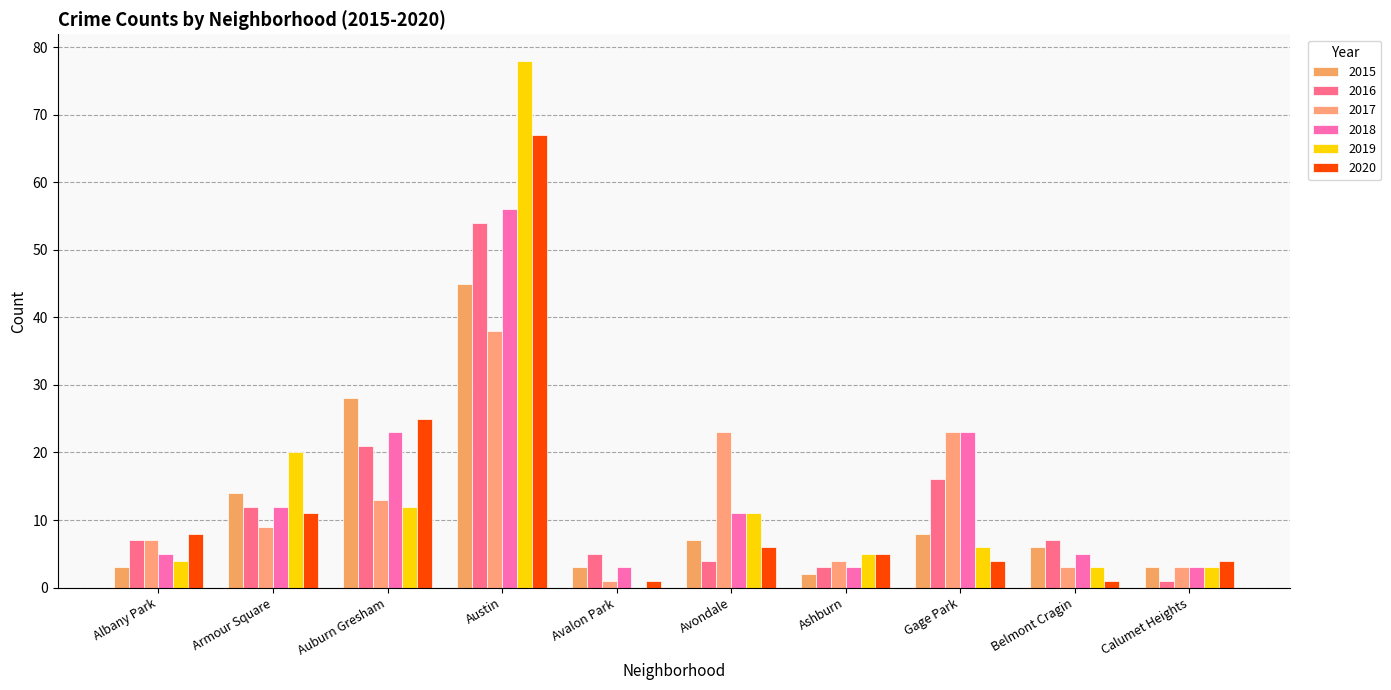

Reading left to right, extract all data points from this chart.

2015: Albany Park=3	Armour Square=14	Auburn Gresham=28	Austin=45	Avalon Park=3	Avondale=7	Ashburn=2	Gage Park=8	Belmont Cragin=6	Calumet Heights=3
2016: Albany Park=7	Armour Square=12	Auburn Gresham=21	Austin=54	Avalon Park=5	Avondale=4	Ashburn=3	Gage Park=16	Belmont Cragin=7	Calumet Heights=1
2017: Albany Park=7	Armour Square=9	Auburn Gresham=13	Austin=38	Avalon Park=1	Avondale=23	Ashburn=4	Gage Park=23	Belmont Cragin=3	Calumet Heights=3
2018: Albany Park=5	Armour Square=12	Auburn Gresham=23	Austin=56	Avalon Park=3	Avondale=11	Ashburn=3	Gage Park=23	Belmont Cragin=5	Calumet Heights=3
2019: Albany Park=4	Armour Square=20	Auburn Gresham=12	Austin=78	Avalon Park=0	Avondale=11	Ashburn=5	Gage Park=6	Belmont Cragin=3	Calumet Heights=3
2020: Albany Park=8	Armour Square=11	Auburn Gresham=25	Austin=67	Avalon Park=1	Avondale=6	Ashburn=5	Gage Park=4	Belmont Cragin=1	Calumet Heights=4